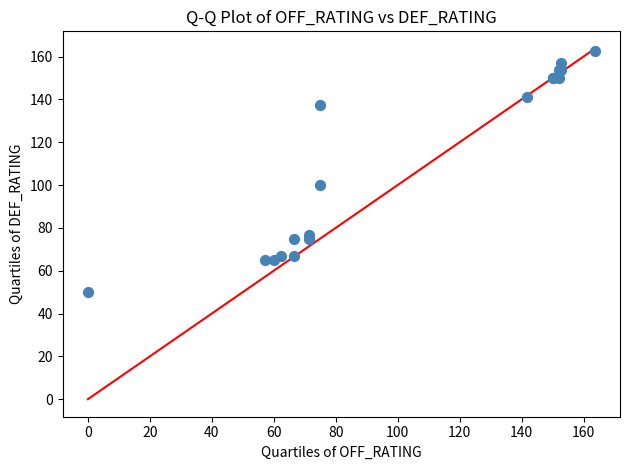

What Y value in the scatter plot is closest to 106?

100.0